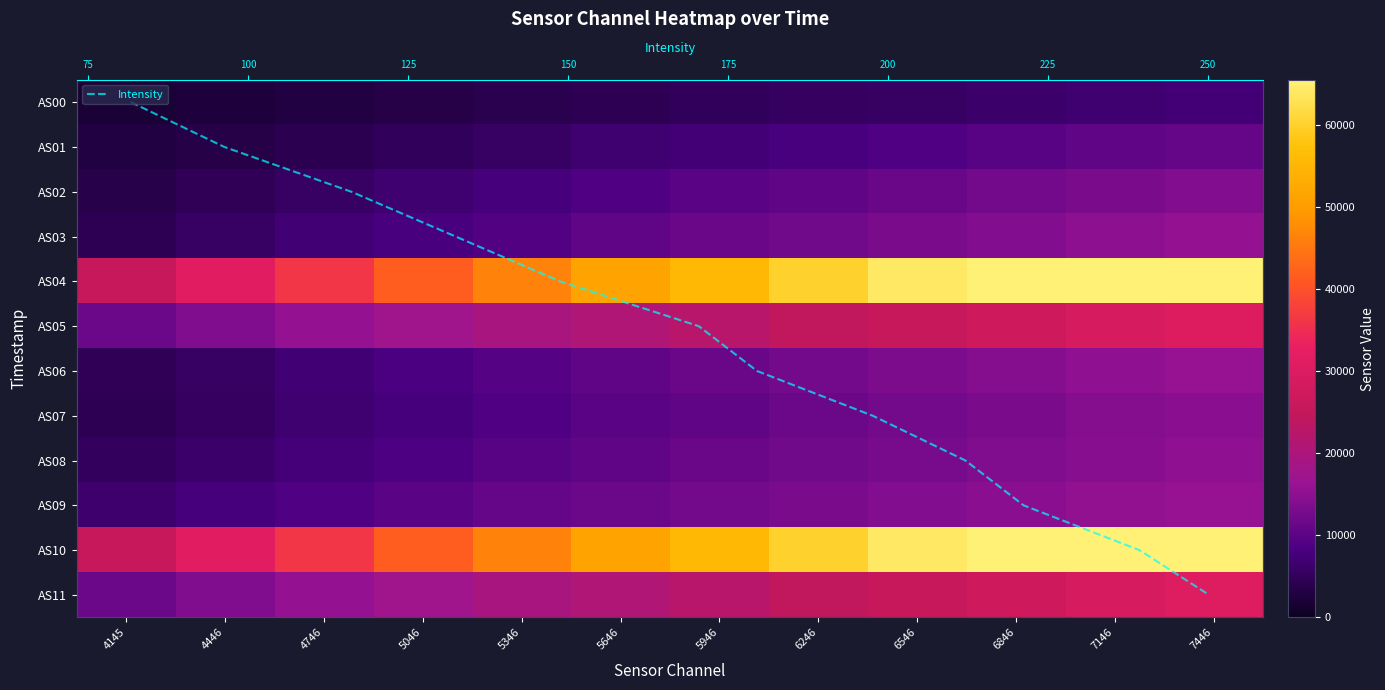

What is the difference between the AS00 values at 4145 and 6846?

4379